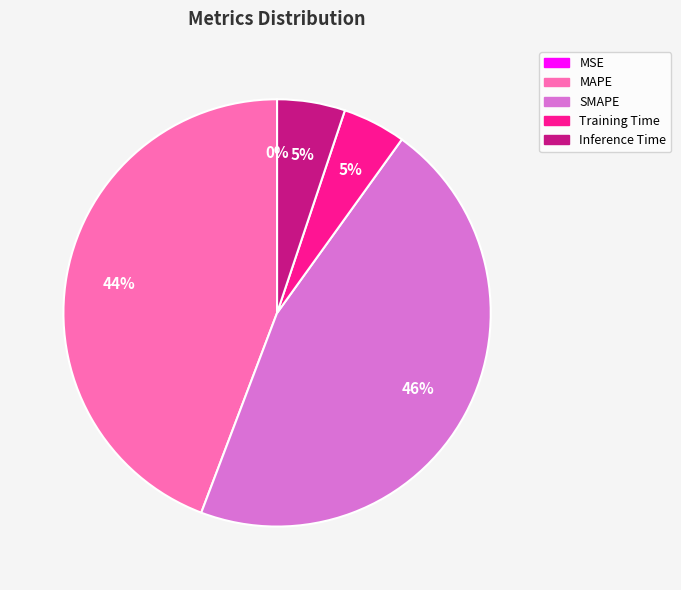

To the nearest percent, what is the difference between the Inference Time and SMAPE slice percentages?

41%